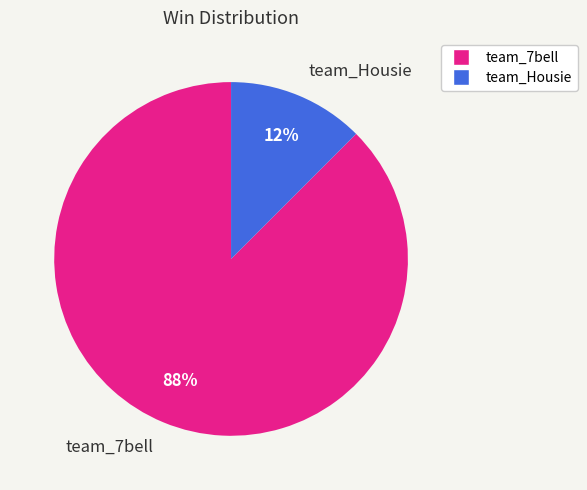

To the nearest percent, what is the average slice percentage?

50%